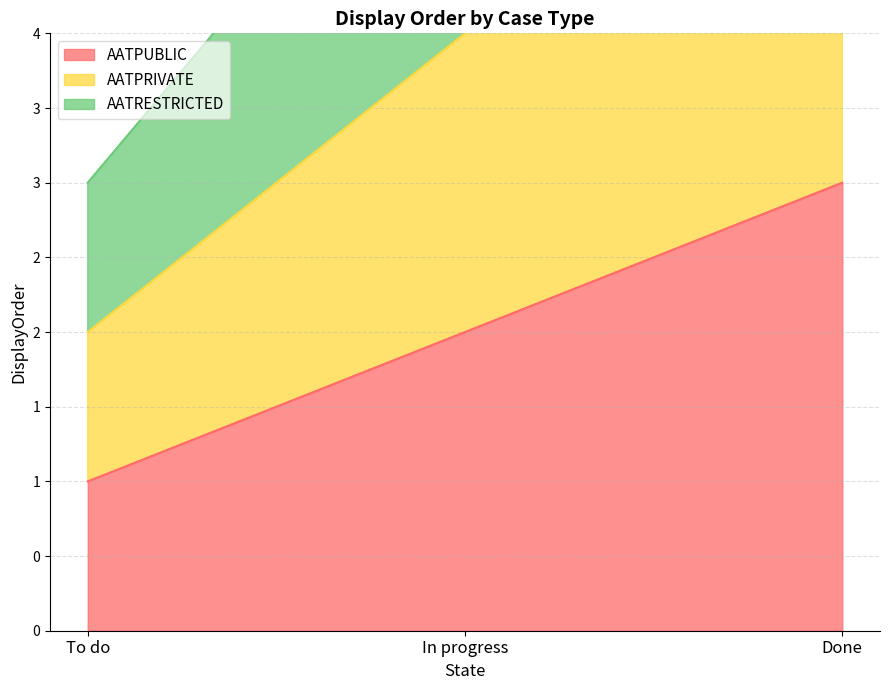

How many lines are shown in the chart?

3